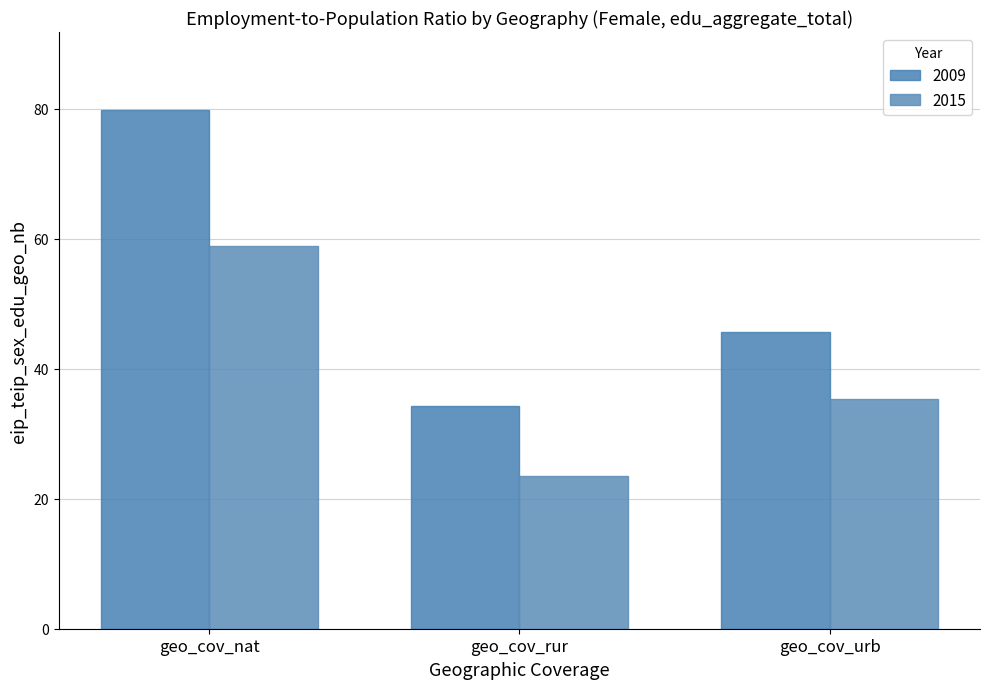

Is the value of 2009 at geo_cov_rur greater than the value of 2015 at geo_cov_urb?

No